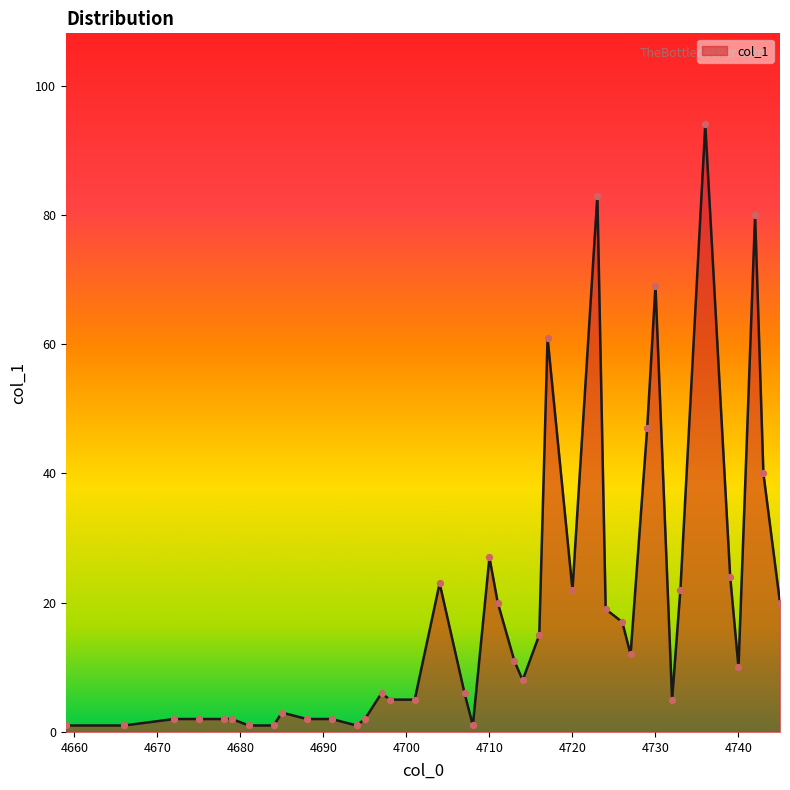

What is the difference between the maximum and minimum values?

93